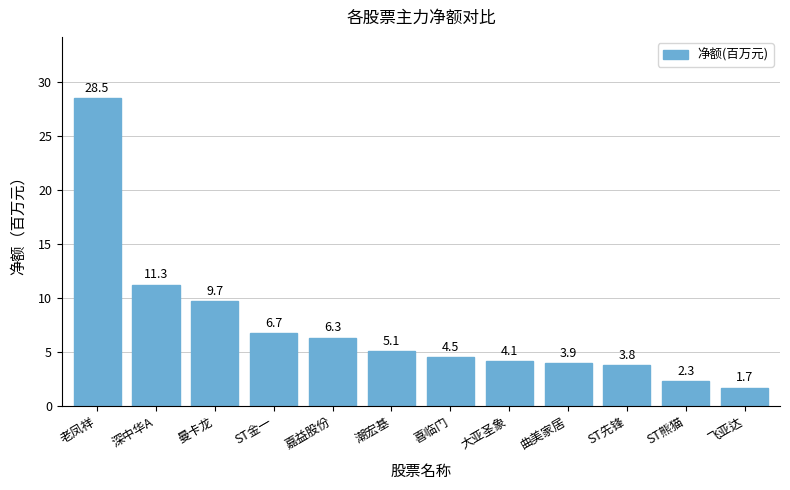

What is the smallest value displayed?

1.7